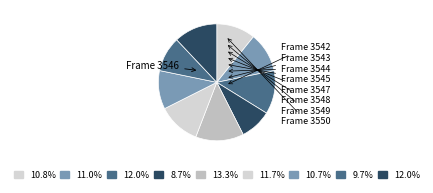

How many segments does this pie chart have?

9